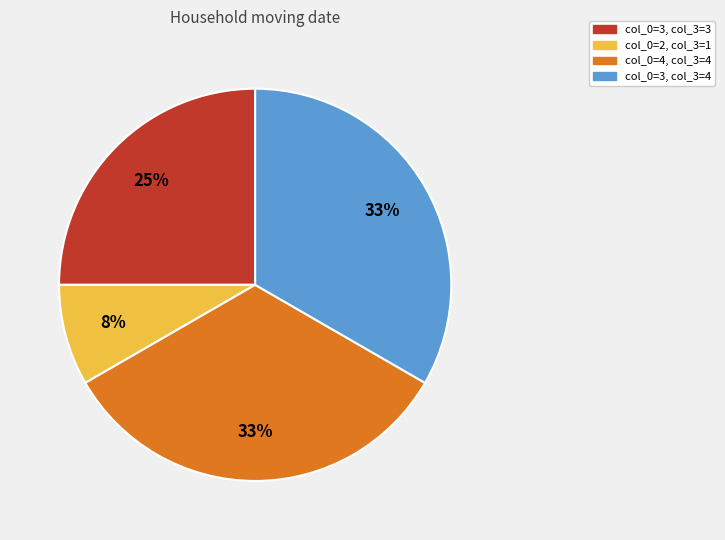

Is there any slice that represents more than half of the pie?

No